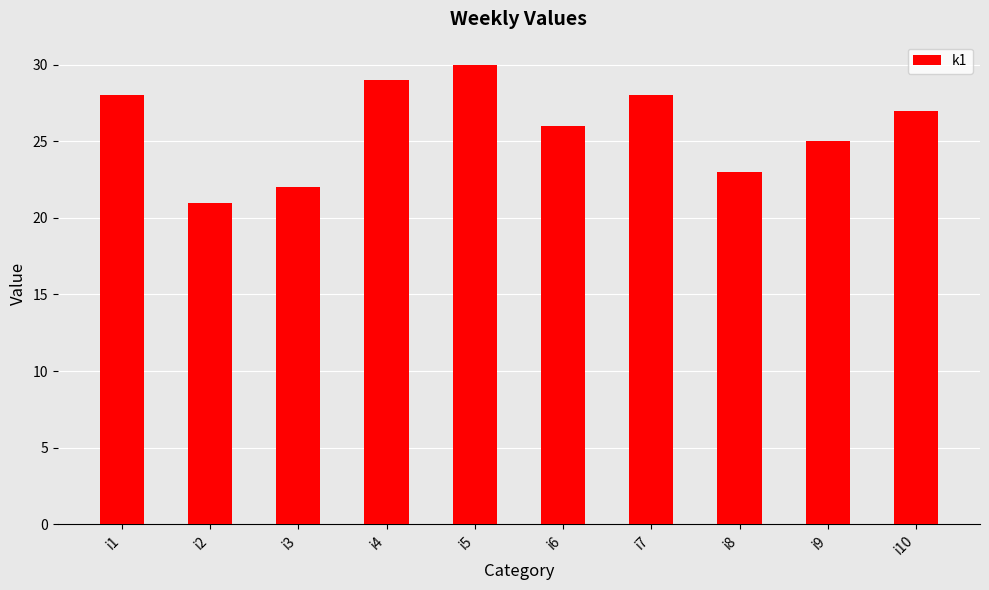

At which label is the value closest to 25?

i9